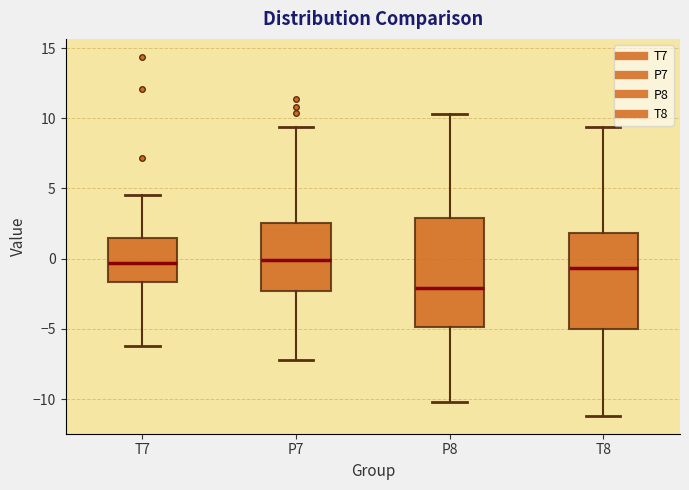

Which box's median line is the lowest?

P8